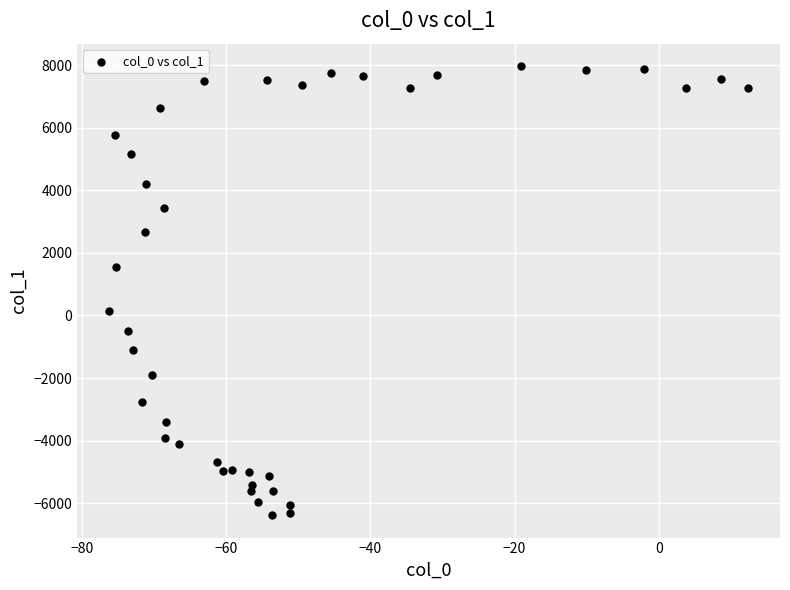

What is the range of Y values (max minus min)?

14348.0